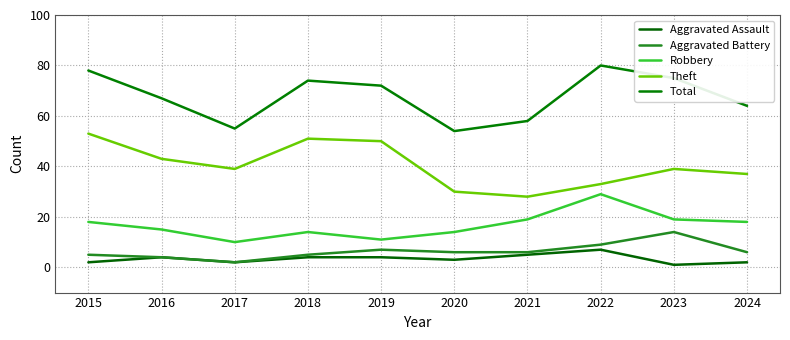

Rank the series at 2016 from lowest to highest value.

Aggravated Assault, Aggravated Battery, Robbery, Theft, Total